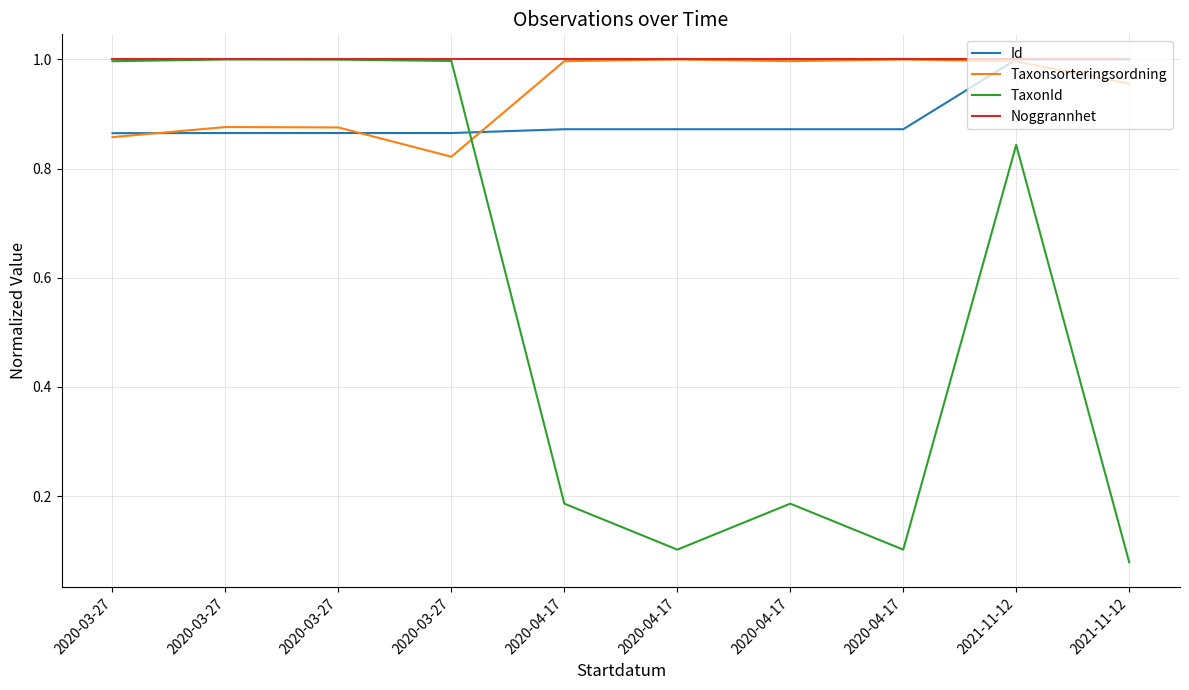

What is the difference between the maximum and second lowest values in the Id series?

0.1